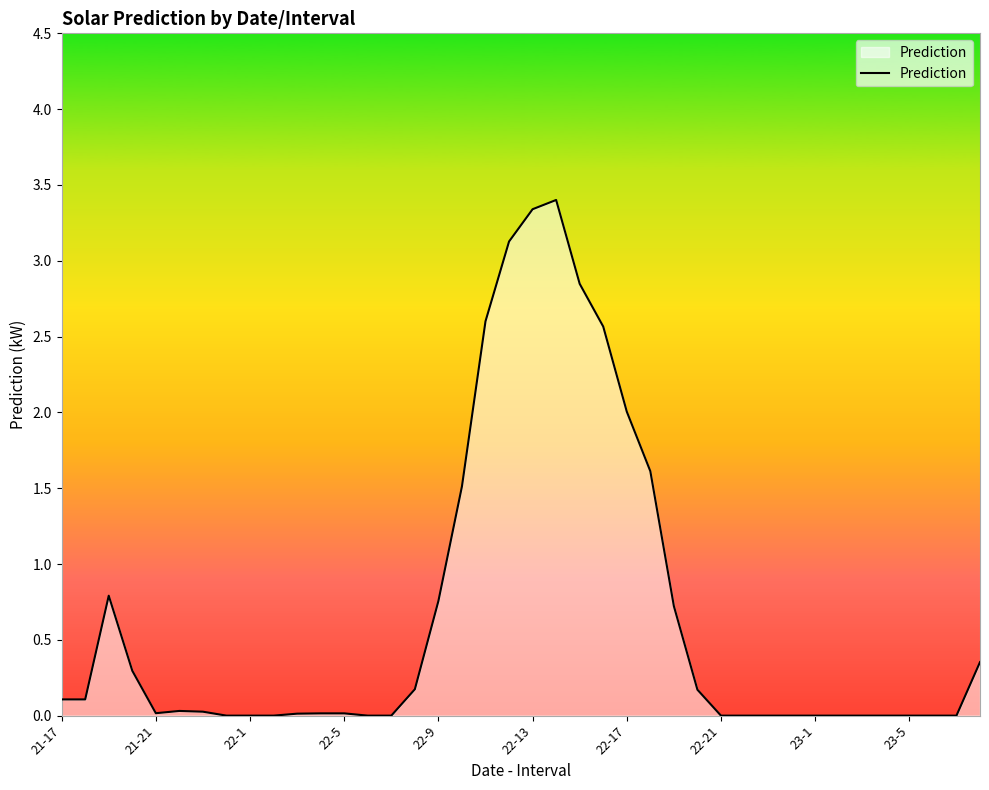

What is the difference between the maximum and minimum values?

3.4